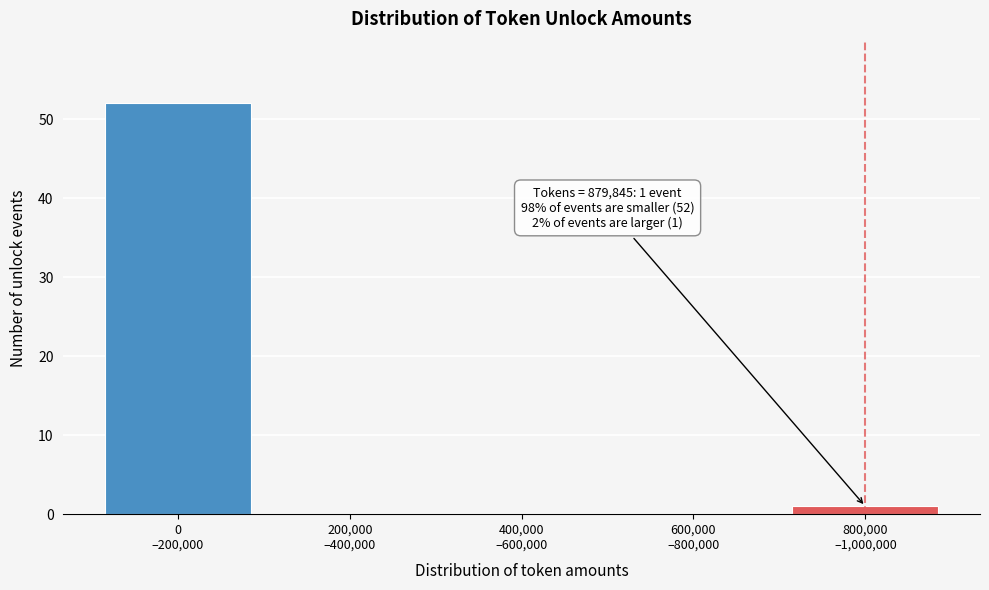

What is the greatest value displayed?

52